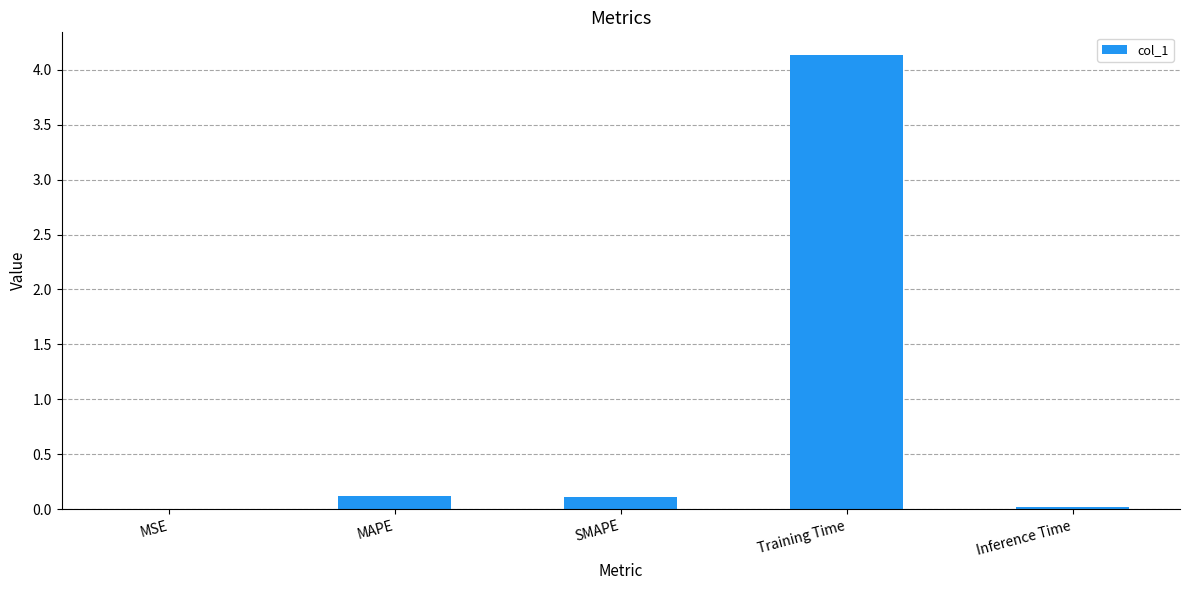

The value at MAPE is 0.1. True or false?

True